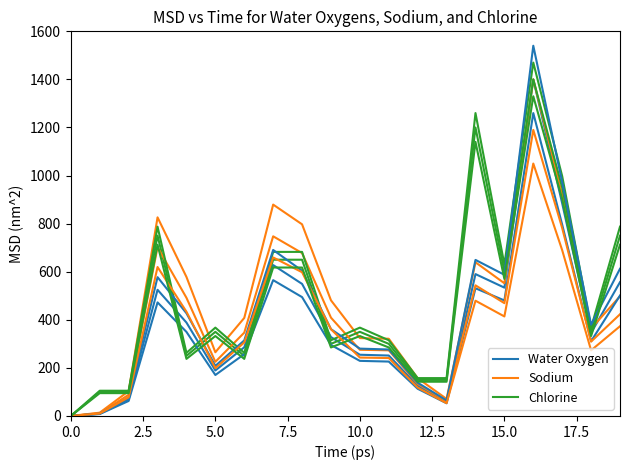

How many lines are shown in the chart?

3